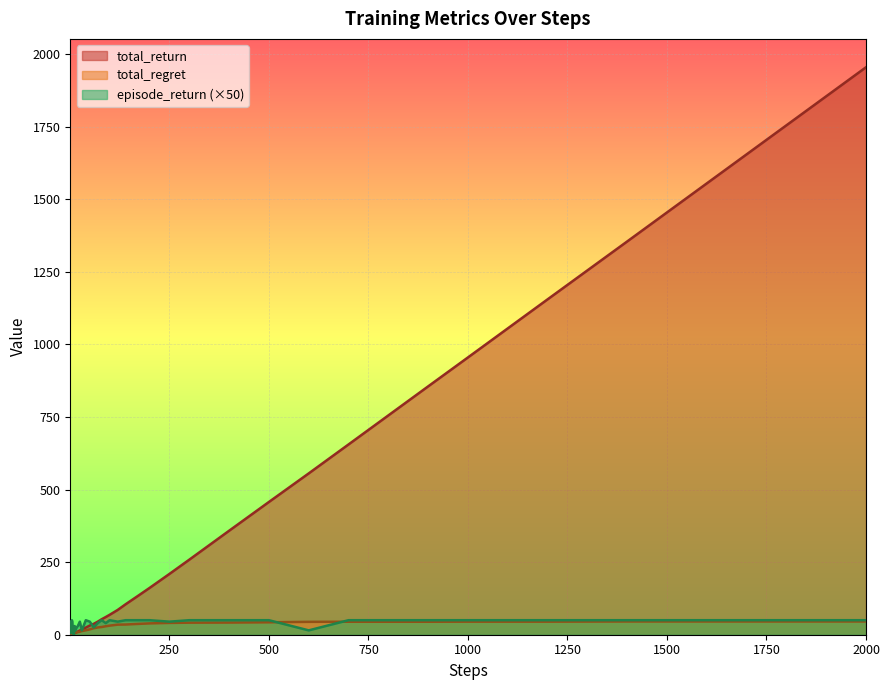

What is the difference between the second highest and second lowest values in the steps series?

1653.8